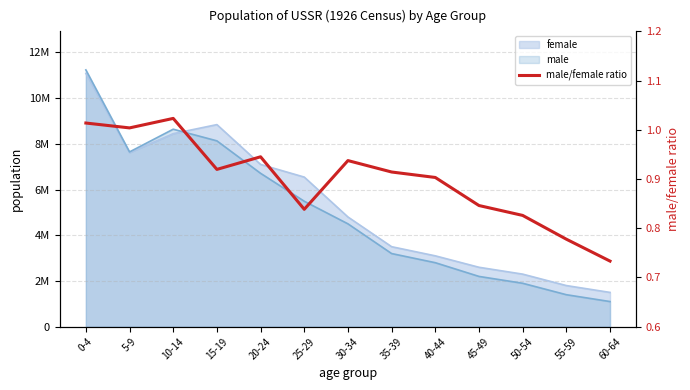

At which label is the value closest to 0?

60-64